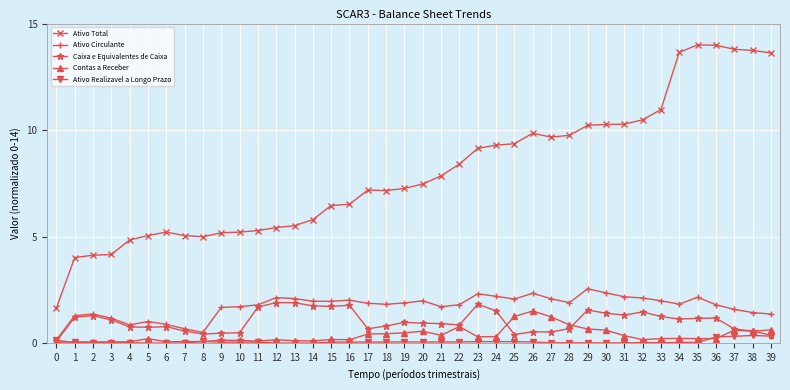

What are all the series names shown in the legend?

Ativo Total, Ativo Circulante, Caixa e Equivalentes de Caixa, Contas a Receber, Ativo Realizavel a Longo Prazo